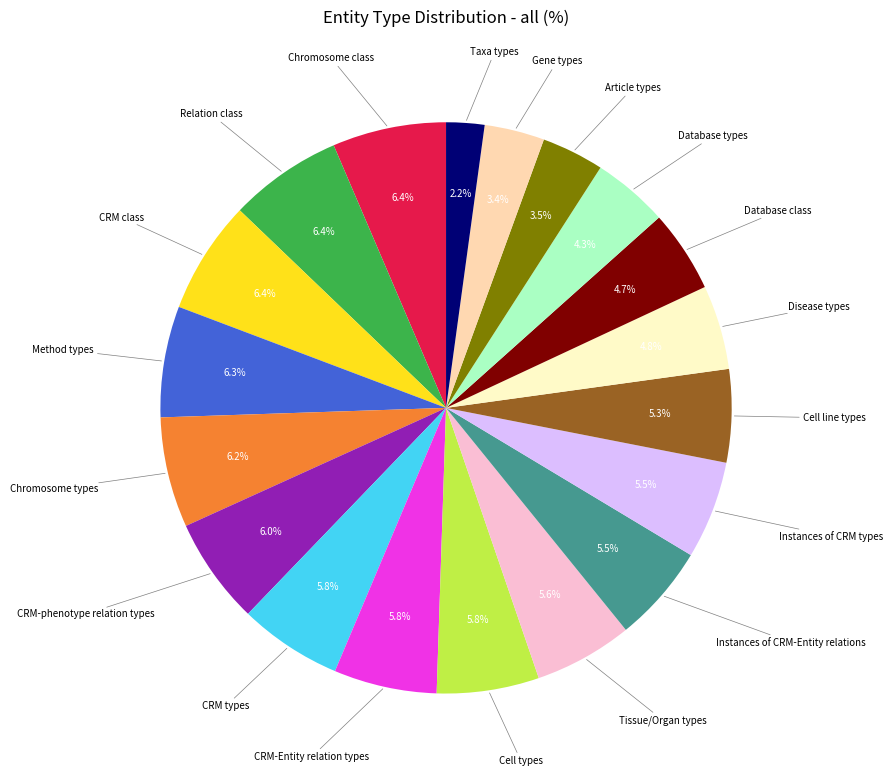

What percentage is NOT represented by Instances of CRM types?

94.5%